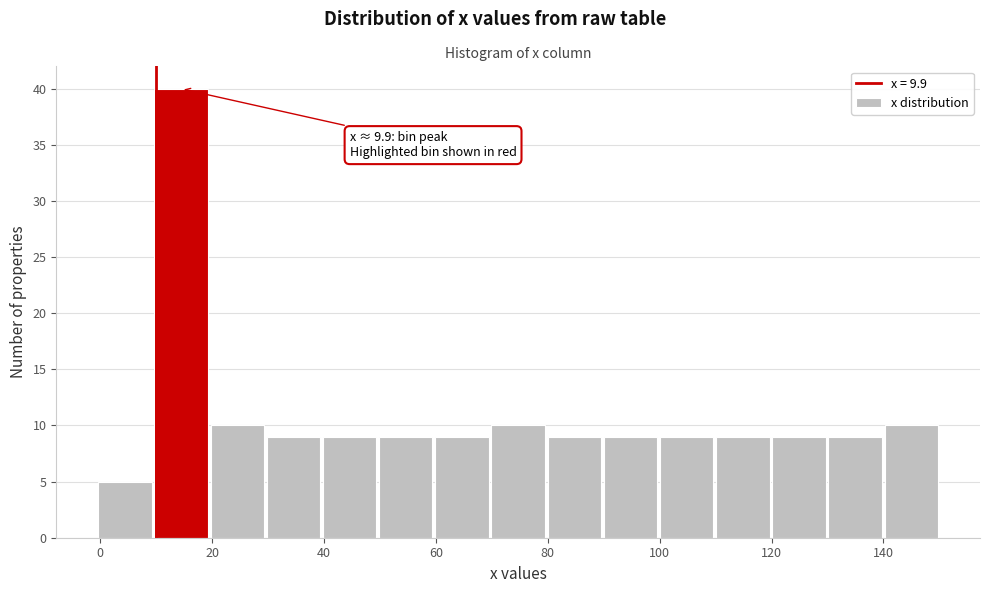

Which range on the x-axis has the tallest bar?

10 to 20